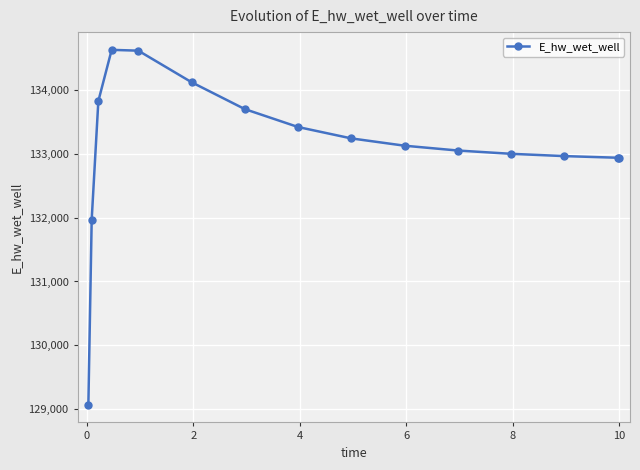

True or false: there are more than 2 points higher than both neighbors.

False